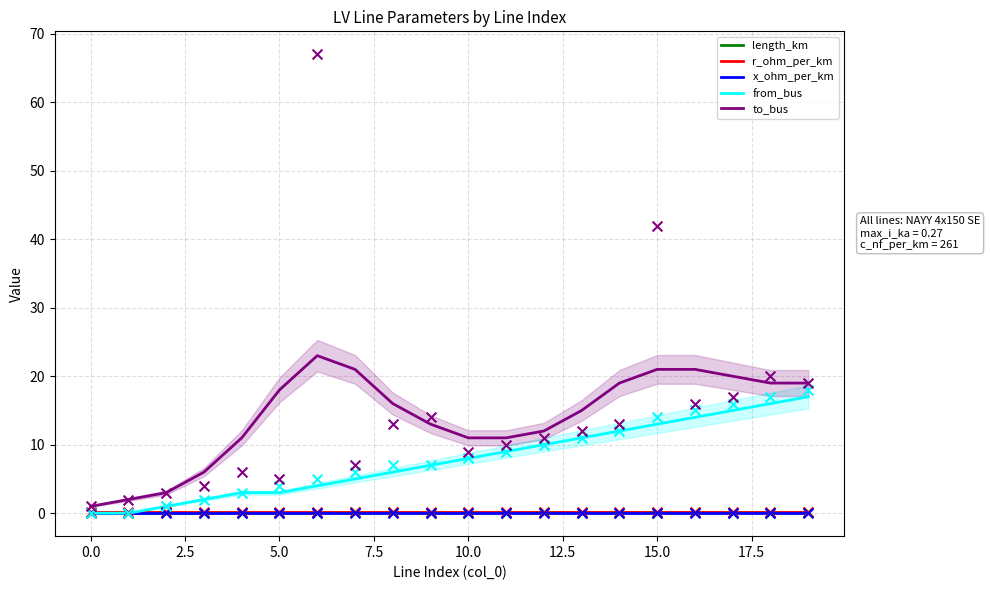

Which series contains the highest Y value?

to_bus